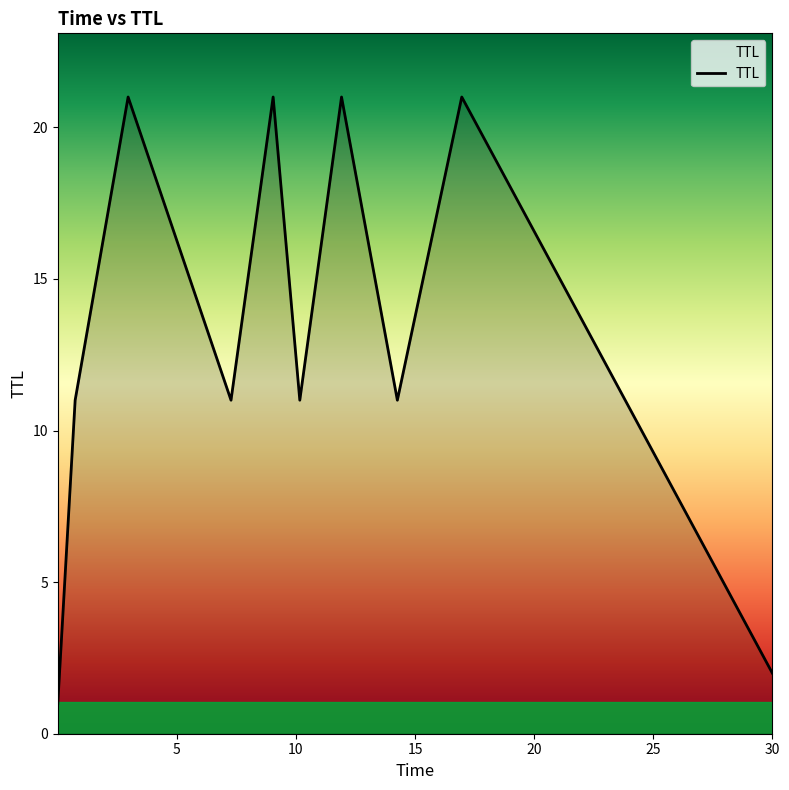

How many values are between 11 and 21?

8